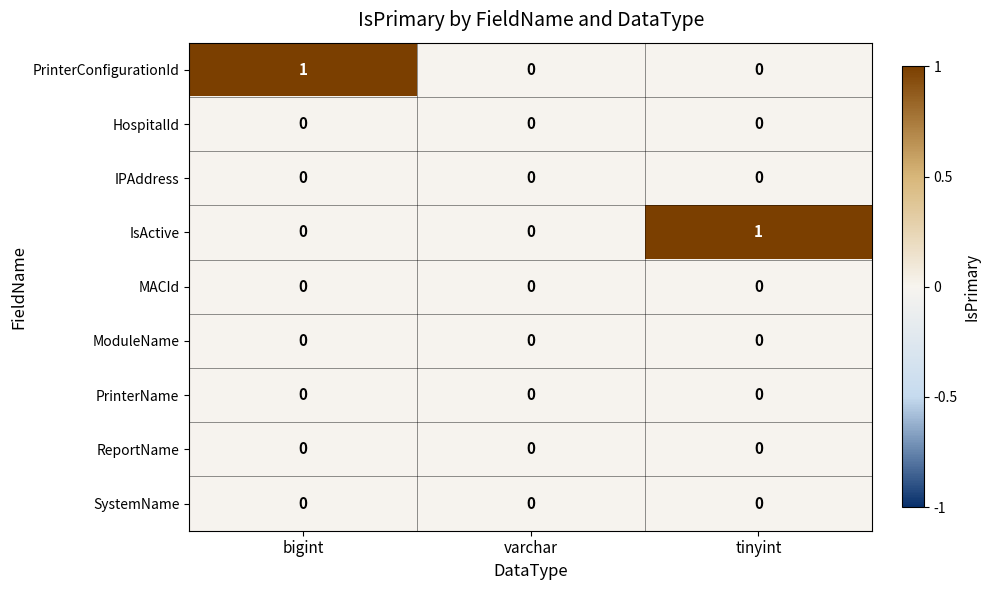

How many IsActive values are between 0 and 1?

3